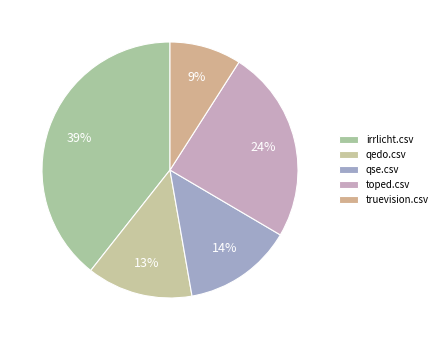

How many segments does this pie chart have?

5